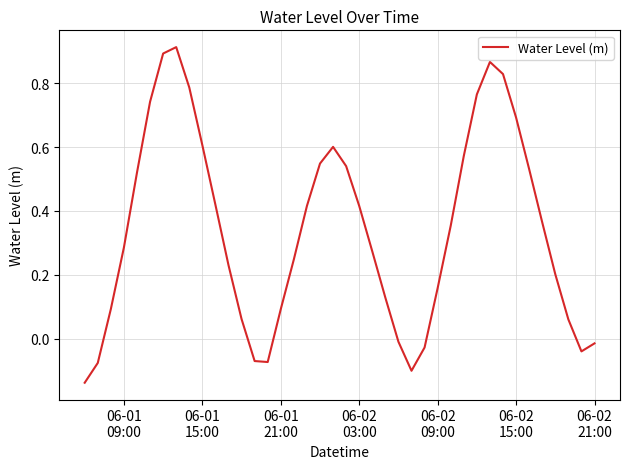

Count the number of categories in the chart.

40